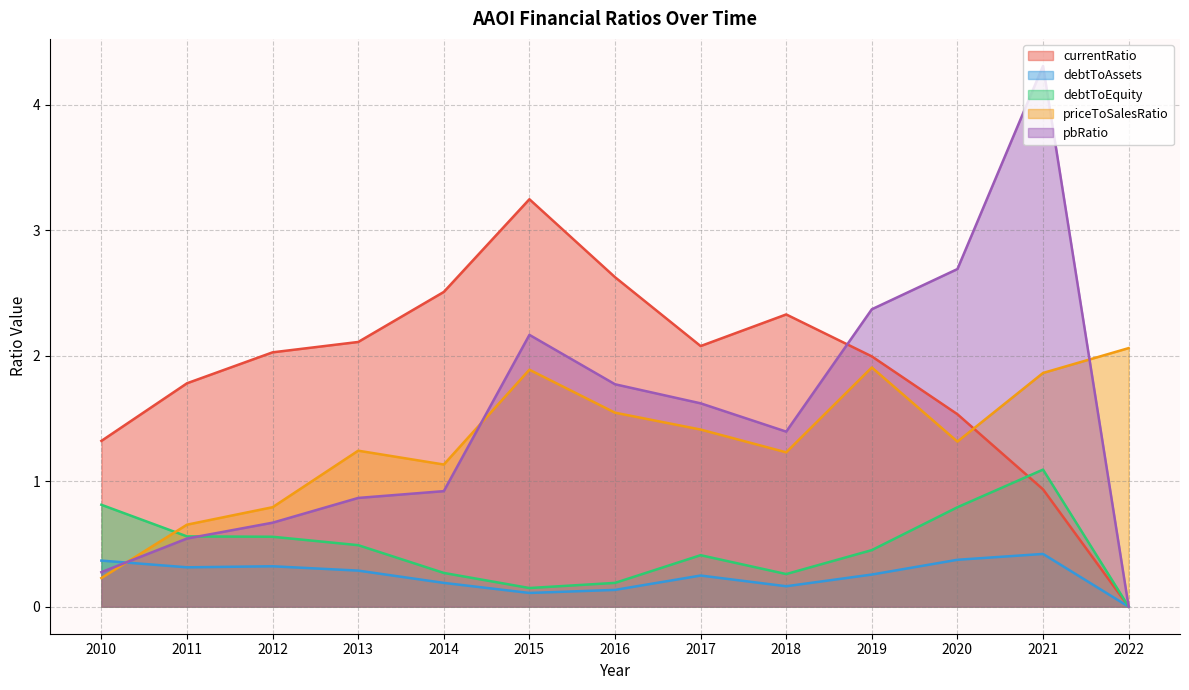

What is the spread (max minus min) of values at 2019?

2.1